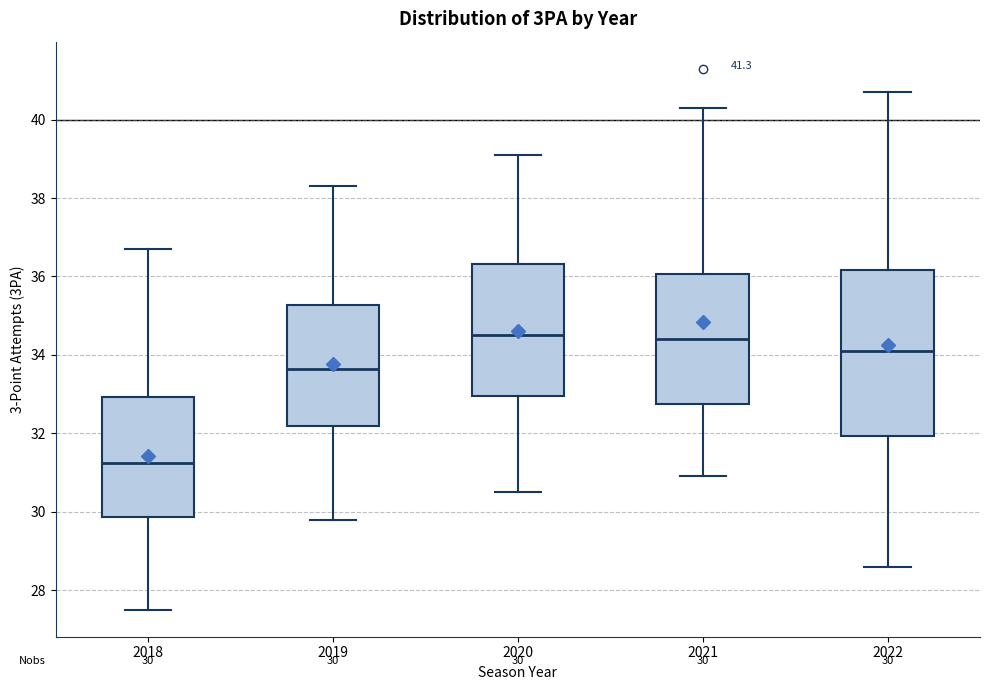

Which box's median line is the lowest?

2018